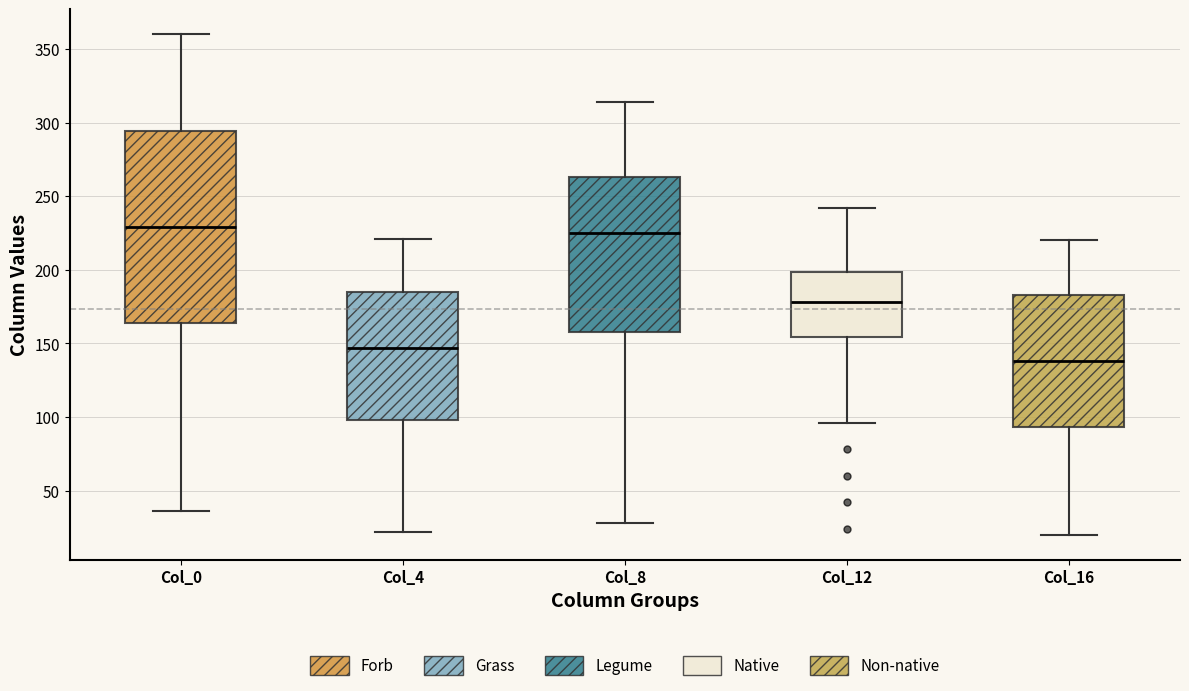

Which box has the lowest median line?

Col_16